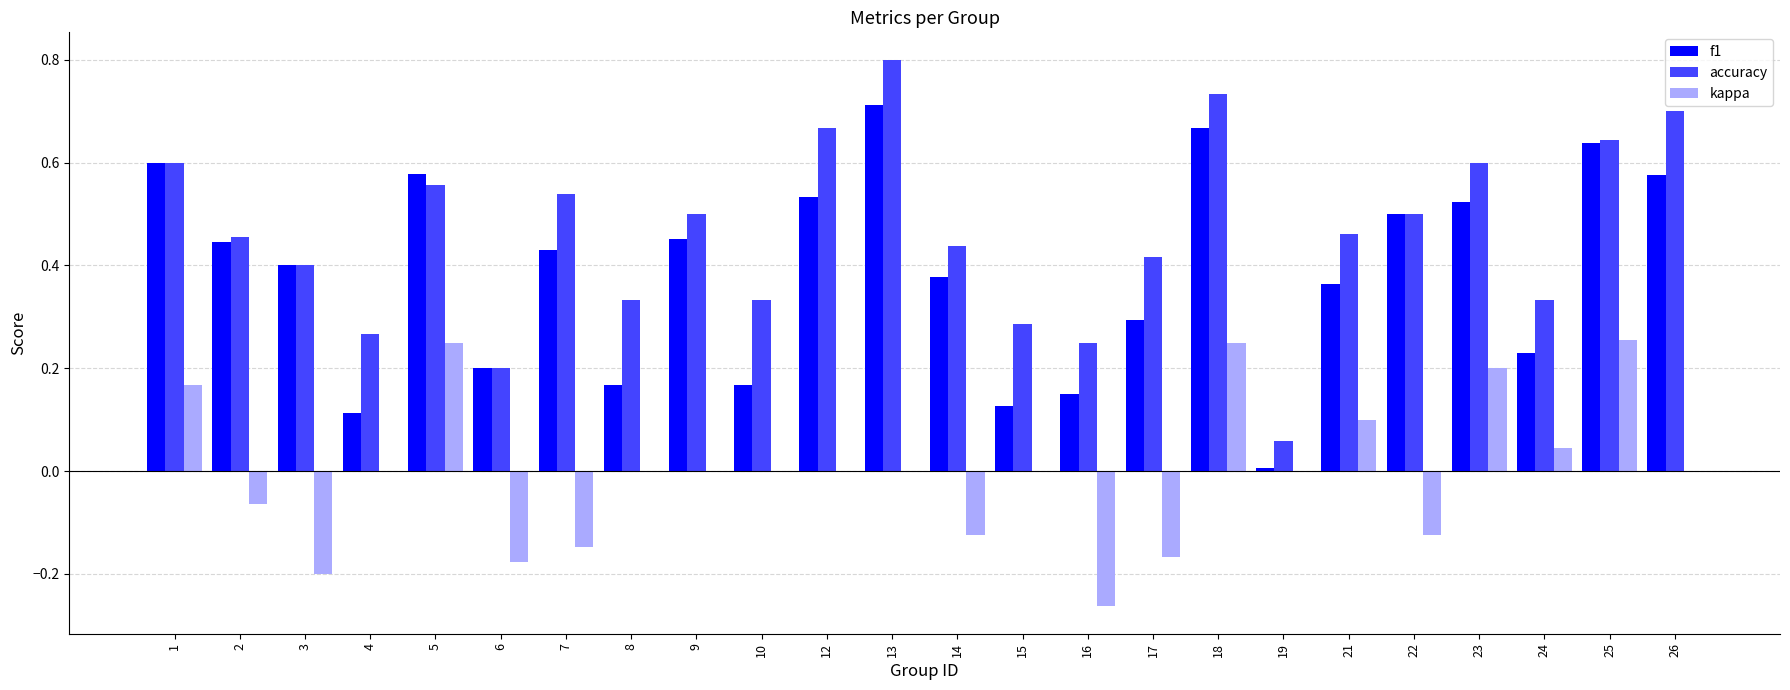

What is the greatest value displayed?

0.8